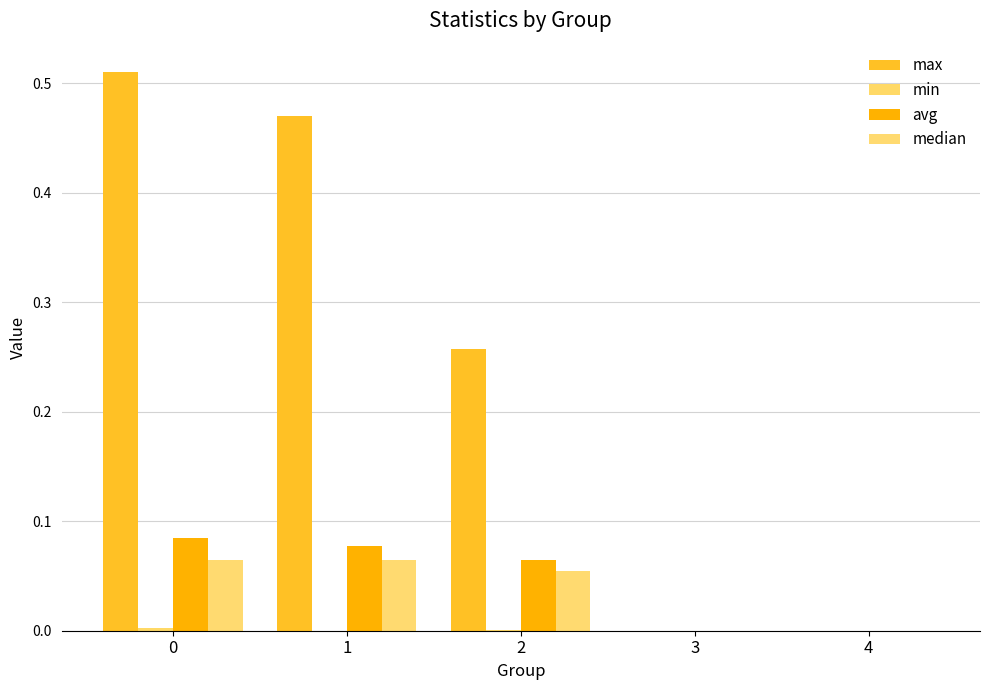

Which label corresponds to the smallest value in the chart?

3